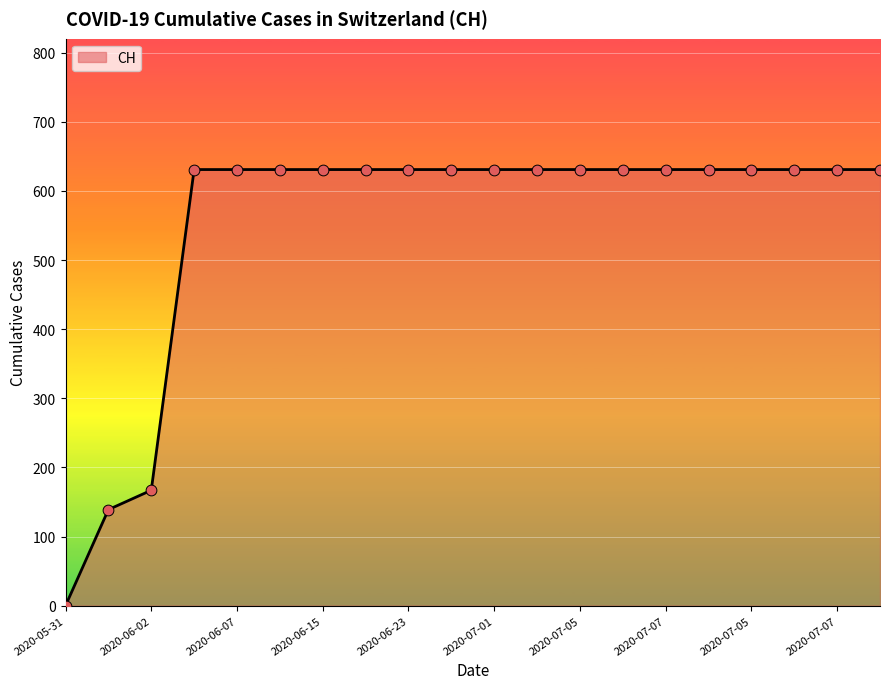

What is the maximum value shown in the chart?

631